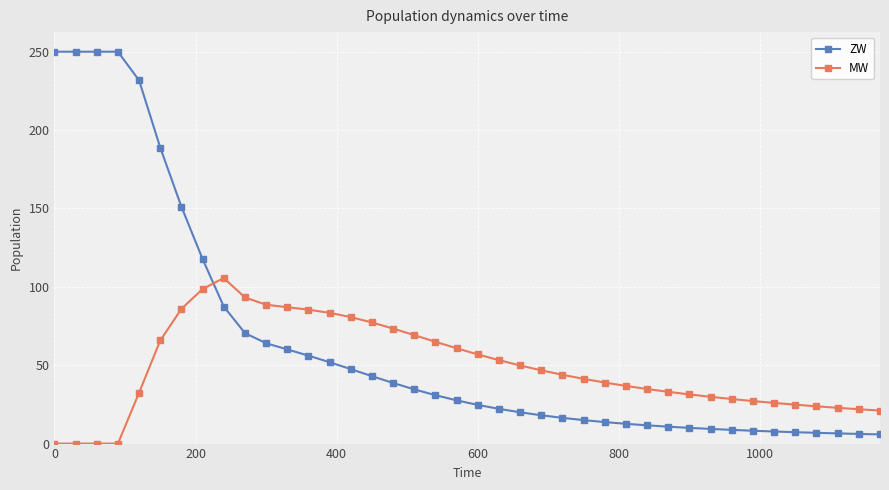

List the series in order of their peak value, lowest first.

MW, ZW